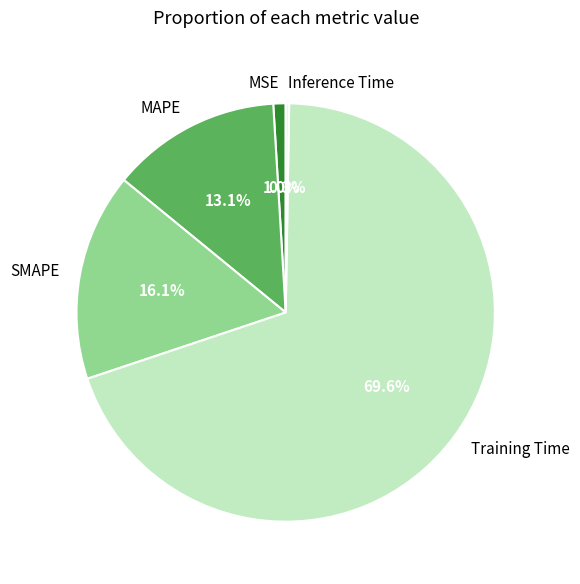

To the nearest percent, what is the difference between the SMAPE and MAPE slice percentages?

3%